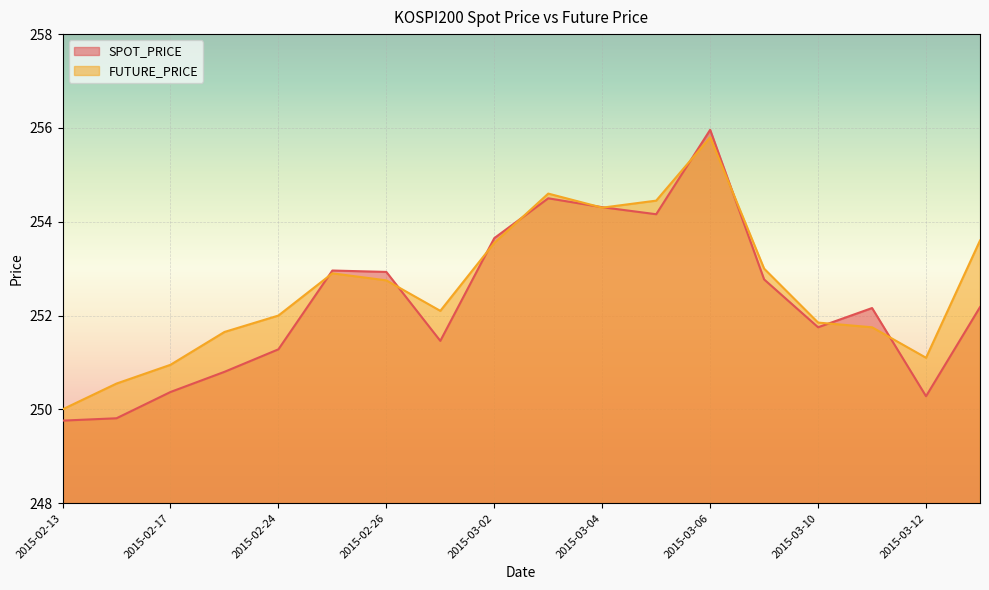

What is the value of the SPOT_PRICE point at the 9th from the left?

253.7